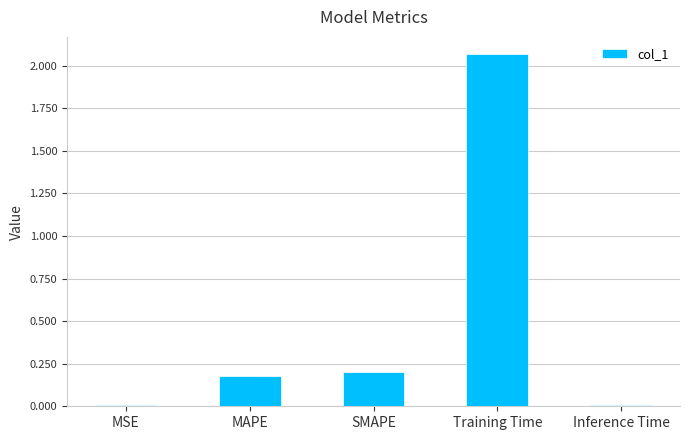

True or false: the data shows 0.0 at Inference Time.

True